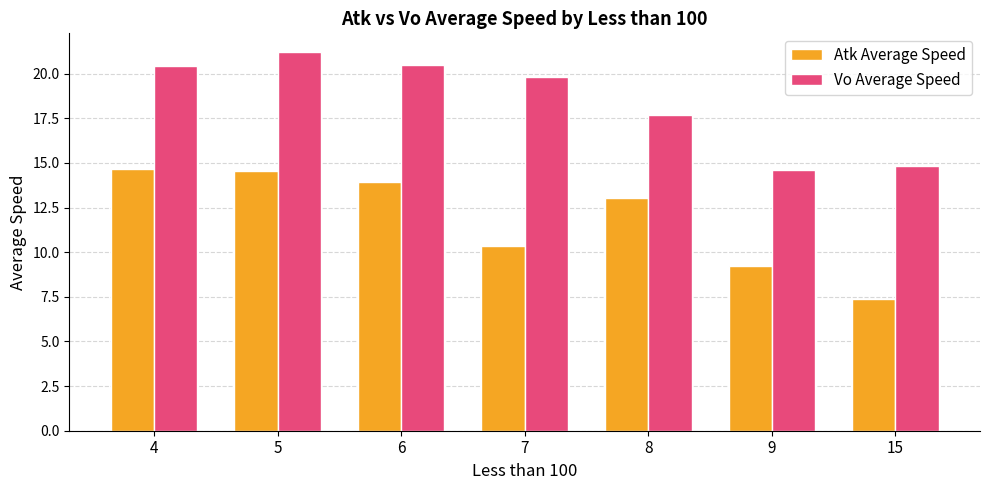

Count the number of categories in the chart.

7